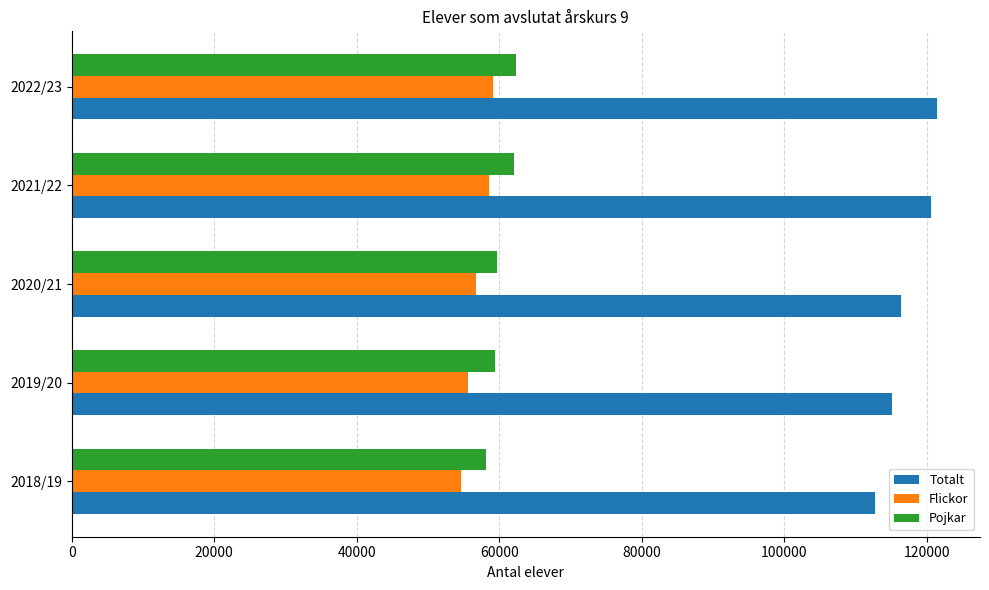

At how many categories does at least one series exceed 104454?

5